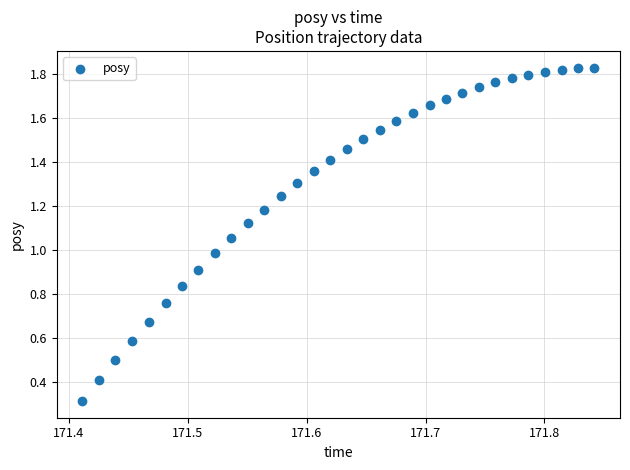

What is the range of X values (max minus min)?

0.4